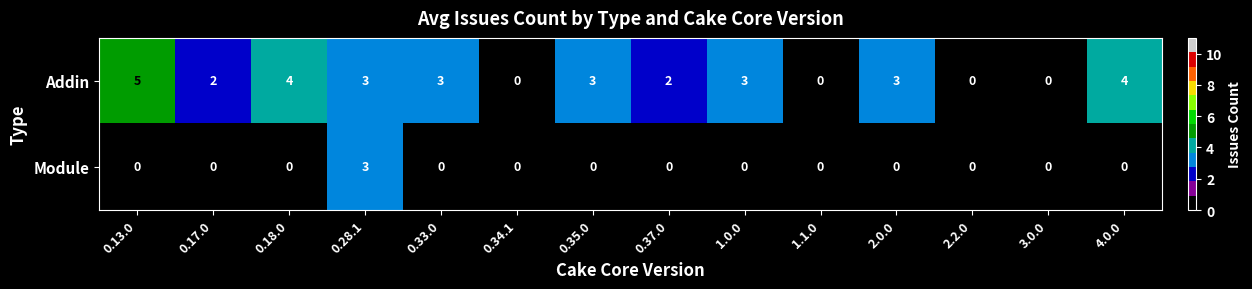

Reading left to right, extract all data points from this chart.

Addin: 5	2	4	3	3	0	3	2	3	0	3	0	0	4
Module: 0	0	0	3	0	0	0	0	0	0	0	0	0	0